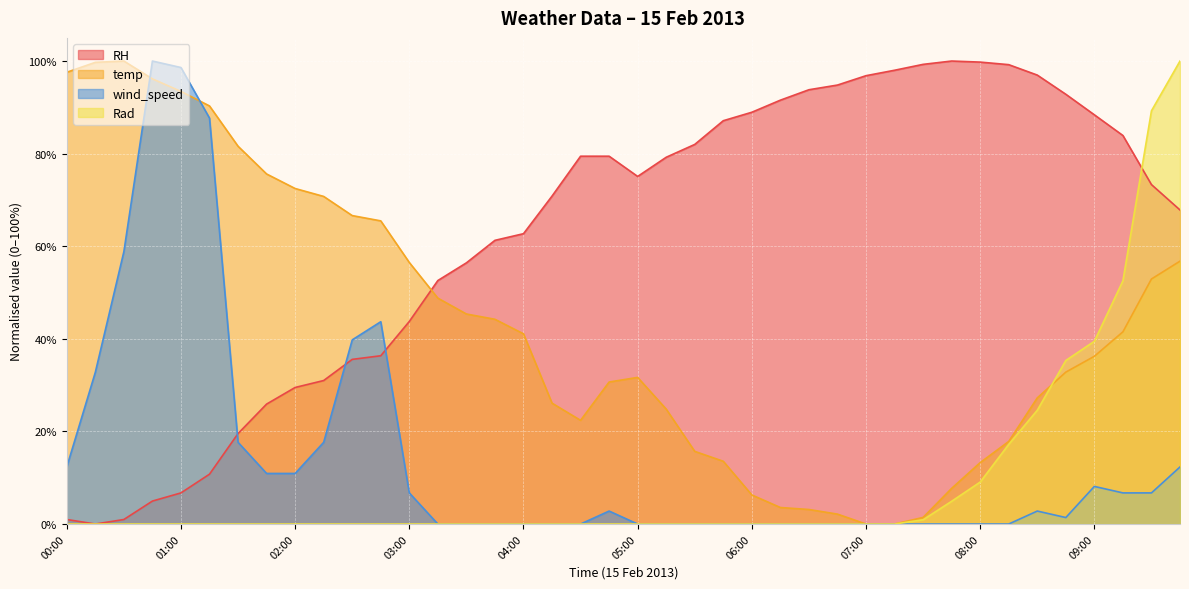

At which category does RH reach its first local peak?

07:45